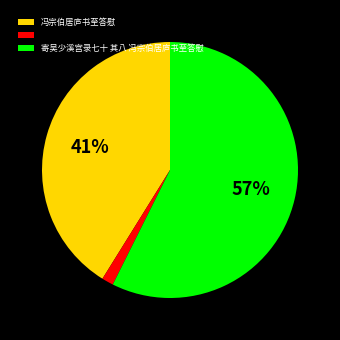

Does any single category account for the majority?

Yes